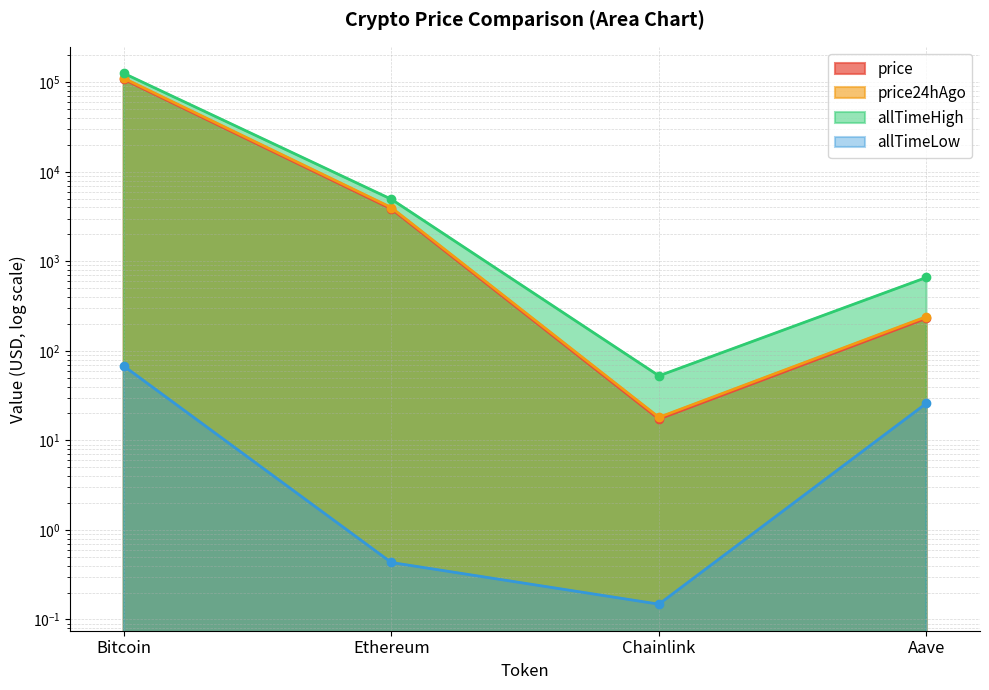

True or false: allTimeHigh has a value of 661.7 at Aave.

True